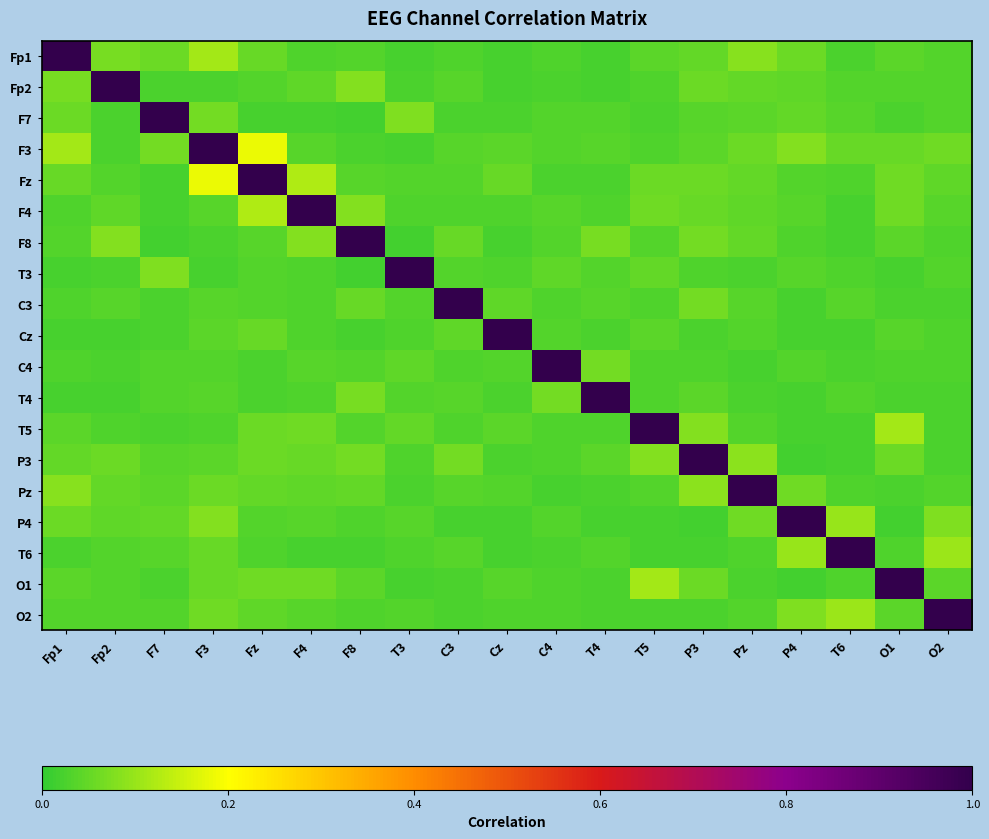

Reading right to left, extract all data points from this chart.

Fp1: O2=0.0	O1=0.0	T6=0.0	P4=0.1	Pz=0.1	P3=0.1	T5=0.0	T4=0.0	C4=0.0	Cz=0.0	C3=0.0	T3=0.0	F8=0.0	F4=0.0	Fz=0.1	F3=0.1	F7=0.1	Fp2=0.1	Fp1=1.0
Fp2: O2=0.0	O1=0.0	T6=0.0	P4=0.0	Pz=0.0	P3=0.1	T5=0.0	T4=0.0	C4=0.0	Cz=0.0	C3=0.0	T3=0.0	F8=0.1	F4=0.0	Fz=0.0	F3=0.0	F7=0.0	Fp2=1.0	Fp1=0.1
F7: O2=0.0	O1=0.0	T6=0.0	P4=0.1	Pz=0.0	P3=0.0	T5=0.0	T4=0.0	C4=0.0	Cz=0.0	C3=0.0	T3=0.1	F8=0.0	F4=0.0	Fz=0.0	F3=0.1	F7=1.0	Fp2=0.0	Fp1=0.1
F3: O2=0.1	O1=0.1	T6=0.1	P4=0.1	Pz=0.1	P3=0.0	T5=0.0	T4=0.0	C4=0.0	Cz=0.0	C3=0.0	T3=0.0	F8=0.0	F4=0.0	Fz=0.2	F3=1.0	F7=0.1	Fp2=0.0	Fp1=0.1
Fz: O2=0.0	O1=0.1	T6=0.0	P4=0.0	Pz=0.1	P3=0.1	T5=0.1	T4=0.0	C4=0.0	Cz=0.1	C3=0.0	T3=0.0	F8=0.0	F4=0.1	Fz=1.0	F3=0.2	F7=0.0	Fp2=0.0	Fp1=0.1
F4: O2=0.0	O1=0.1	T6=0.0	P4=0.0	Pz=0.0	P3=0.1	T5=0.1	T4=0.0	C4=0.0	Cz=0.0	C3=0.0	T3=0.0	F8=0.1	F4=1.0	Fz=0.1	F3=0.0	F7=0.0	Fp2=0.0	Fp1=0.0
F8: O2=0.0	O1=0.0	T6=0.0	P4=0.0	Pz=0.0	P3=0.1	T5=0.0	T4=0.1	C4=0.0	Cz=0.0	C3=0.1	T3=0.0	F8=1.0	F4=0.1	Fz=0.0	F3=0.0	F7=0.0	Fp2=0.1	Fp1=0.0
T3: O2=0.0	O1=0.0	T6=0.0	P4=0.0	Pz=0.0	P3=0.0	T5=0.1	T4=0.0	C4=0.0	Cz=0.0	C3=0.0	T3=1.0	F8=0.0	F4=0.0	Fz=0.0	F3=0.0	F7=0.1	Fp2=0.0	Fp1=0.0
C3: O2=0.0	O1=0.0	T6=0.0	P4=0.0	Pz=0.0	P3=0.1	T5=0.0	T4=0.0	C4=0.0	Cz=0.0	C3=1.0	T3=0.0	F8=0.1	F4=0.0	Fz=0.0	F3=0.0	F7=0.0	Fp2=0.0	Fp1=0.0
Cz: O2=0.0	O1=0.0	T6=0.0	P4=0.0	Pz=0.0	P3=0.0	T5=0.0	T4=0.0	C4=0.0	Cz=1.0	C3=0.0	T3=0.0	F8=0.0	F4=0.0	Fz=0.1	F3=0.0	F7=0.0	Fp2=0.0	Fp1=0.0
C4: O2=0.0	O1=0.0	T6=0.0	P4=0.0	Pz=0.0	P3=0.0	T5=0.0	T4=0.1	C4=1.0	Cz=0.0	C3=0.0	T3=0.0	F8=0.0	F4=0.0	Fz=0.0	F3=0.0	F7=0.0	Fp2=0.0	Fp1=0.0
T4: O2=0.0	O1=0.0	T6=0.0	P4=0.0	Pz=0.0	P3=0.0	T5=0.0	T4=1.0	C4=0.1	Cz=0.0	C3=0.0	T3=0.0	F8=0.1	F4=0.0	Fz=0.0	F3=0.0	F7=0.0	Fp2=0.0	Fp1=0.0
T5: O2=0.0	O1=0.1	T6=0.0	P4=0.0	Pz=0.0	P3=0.1	T5=1.0	T4=0.0	C4=0.0	Cz=0.0	C3=0.0	T3=0.1	F8=0.0	F4=0.1	Fz=0.1	F3=0.0	F7=0.0	Fp2=0.0	Fp1=0.0
P3: O2=0.0	O1=0.1	T6=0.0	P4=0.0	Pz=0.1	P3=1.0	T5=0.1	T4=0.0	C4=0.0	Cz=0.0	C3=0.1	T3=0.0	F8=0.1	F4=0.1	Fz=0.1	F3=0.0	F7=0.0	Fp2=0.1	Fp1=0.1
Pz: O2=0.0	O1=0.0	T6=0.0	P4=0.1	Pz=1.0	P3=0.1	T5=0.0	T4=0.0	C4=0.0	Cz=0.0	C3=0.0	T3=0.0	F8=0.0	F4=0.0	Fz=0.1	F3=0.1	F7=0.0	Fp2=0.0	Fp1=0.1
P4: O2=0.1	O1=0.0	T6=0.1	P4=1.0	Pz=0.1	P3=0.0	T5=0.0	T4=0.0	C4=0.0	Cz=0.0	C3=0.0	T3=0.0	F8=0.0	F4=0.0	Fz=0.0	F3=0.1	F7=0.1	Fp2=0.0	Fp1=0.1
T6: O2=0.1	O1=0.0	T6=1.0	P4=0.1	Pz=0.0	P3=0.0	T5=0.0	T4=0.0	C4=0.0	Cz=0.0	C3=0.0	T3=0.0	F8=0.0	F4=0.0	Fz=0.0	F3=0.1	F7=0.0	Fp2=0.0	Fp1=0.0
O1: O2=0.0	O1=1.0	T6=0.0	P4=0.0	Pz=0.0	P3=0.1	T5=0.1	T4=0.0	C4=0.0	Cz=0.0	C3=0.0	T3=0.0	F8=0.0	F4=0.1	Fz=0.1	F3=0.1	F7=0.0	Fp2=0.0	Fp1=0.0
O2: O2=1.0	O1=0.0	T6=0.1	P4=0.1	Pz=0.0	P3=0.0	T5=0.0	T4=0.0	C4=0.0	Cz=0.0	C3=0.0	T3=0.0	F8=0.0	F4=0.0	Fz=0.0	F3=0.1	F7=0.0	Fp2=0.0	Fp1=0.0